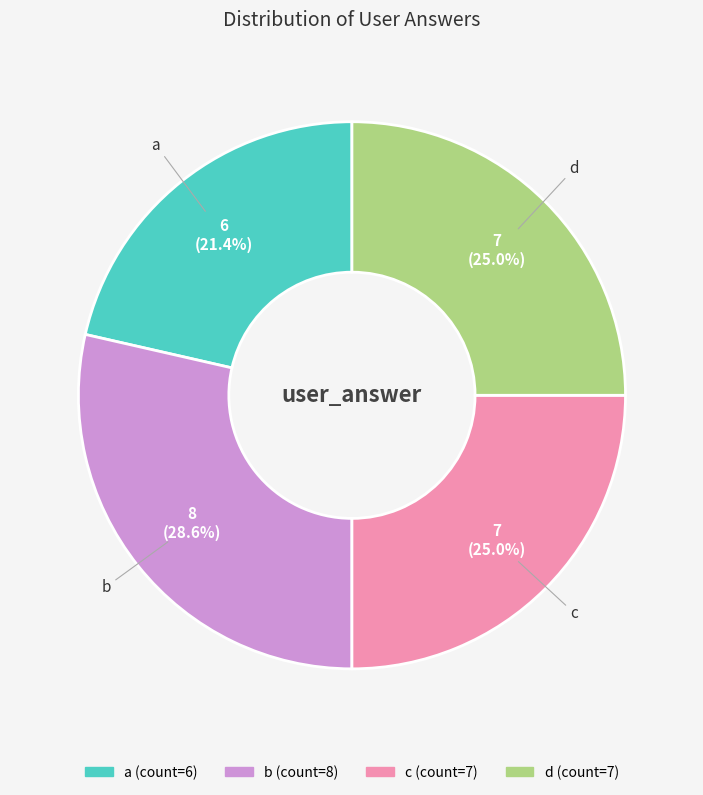

Does any single category account for the majority?

No